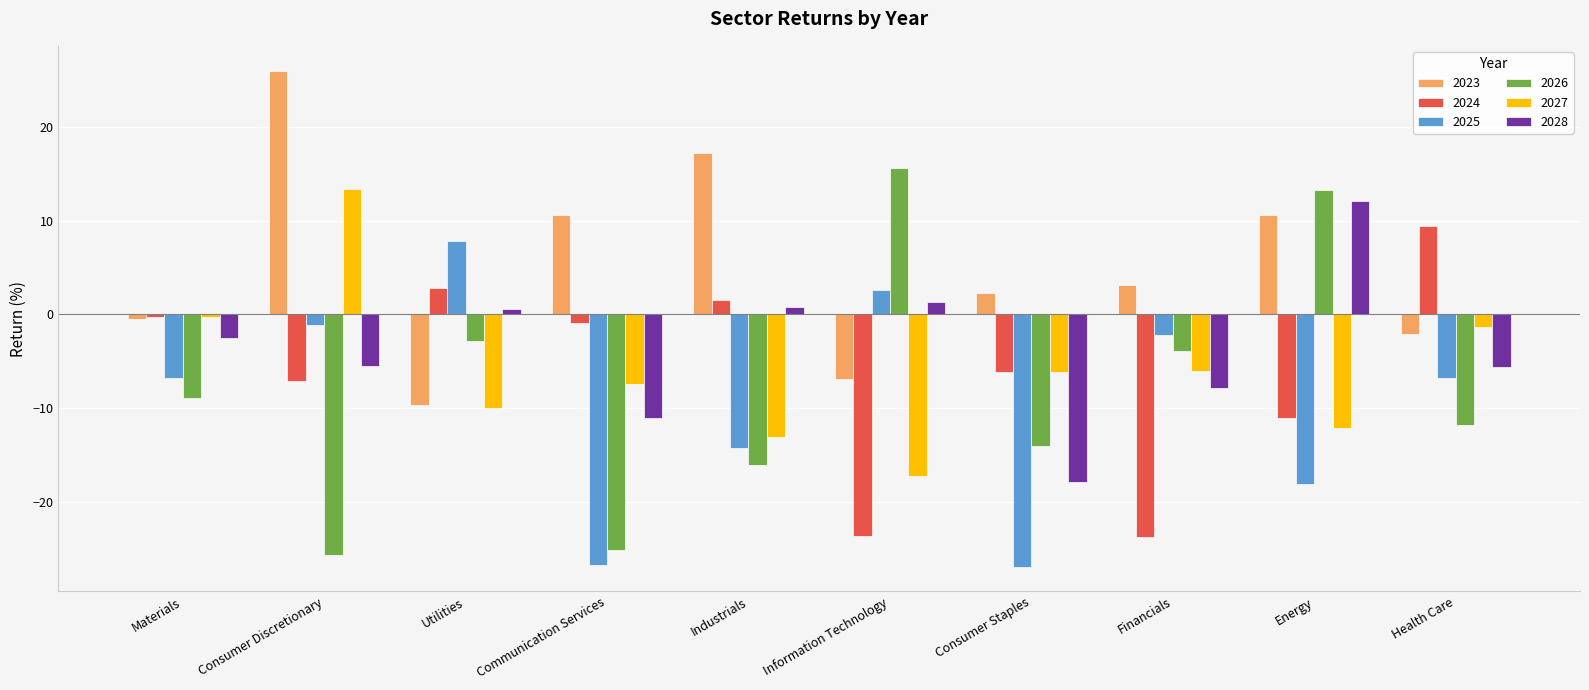

Is it true that 2024 equals -3.8 at Consumer Staples?

False